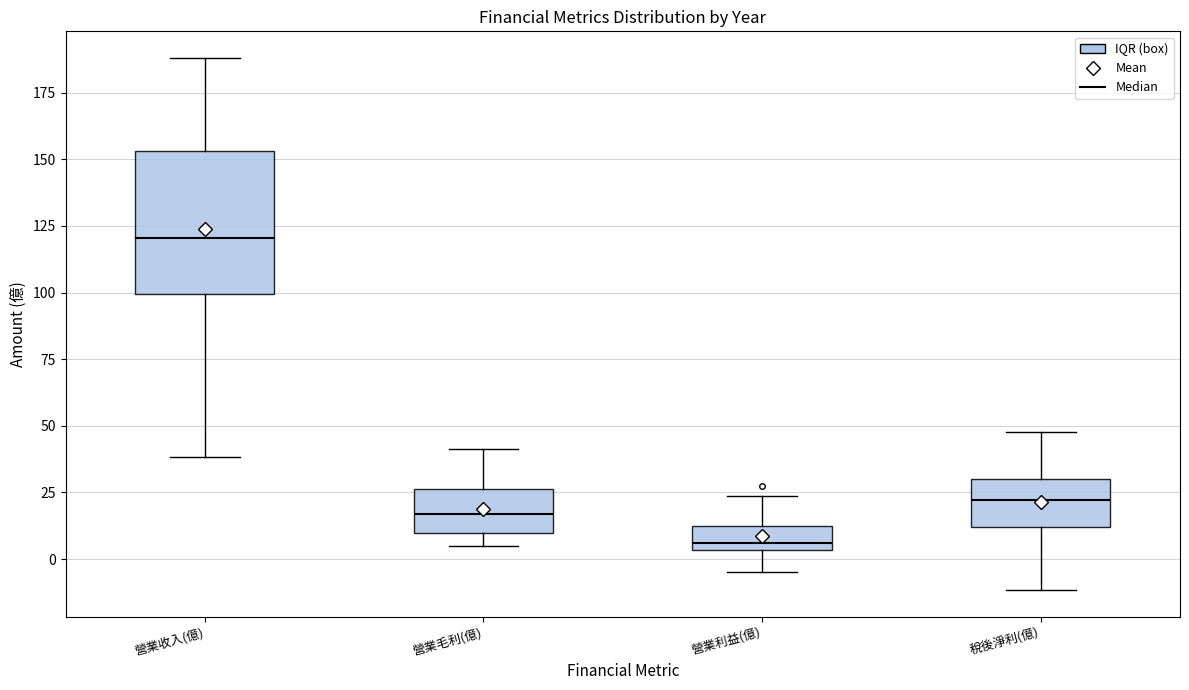

Reading left to right, transcribe this box plot: for each box, give where its median line is, the range the box spans, and where its two whiskers end, as read against the y-axis. The values are not printed on the chart, so give them approximately, as read against the axis.

營業收入(億): median 120, box 100 to 155, whiskers 40 to 190
營業毛利(億): median 15, box 10 to 25, whiskers 5 to 40
營業利益(億): median 5 (just above the box's lower edge), box 5 to 15, whiskers -5 to 25
稅後淨利(億): median 20, box 10 to 30, whiskers -10 to 50